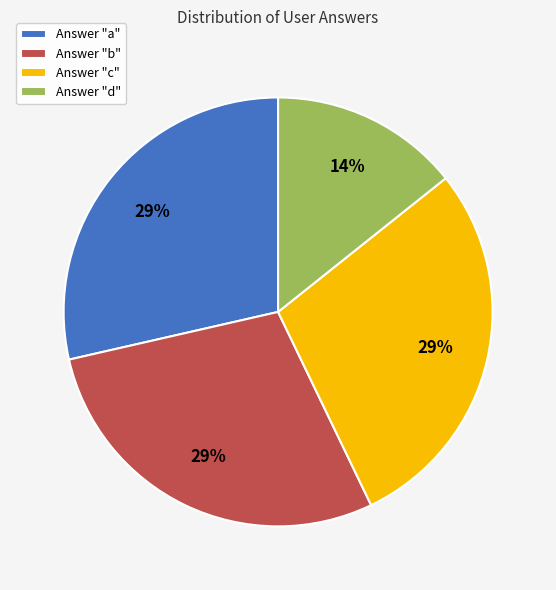

True or false: Answer "c" accounts for 40% of the total.

False